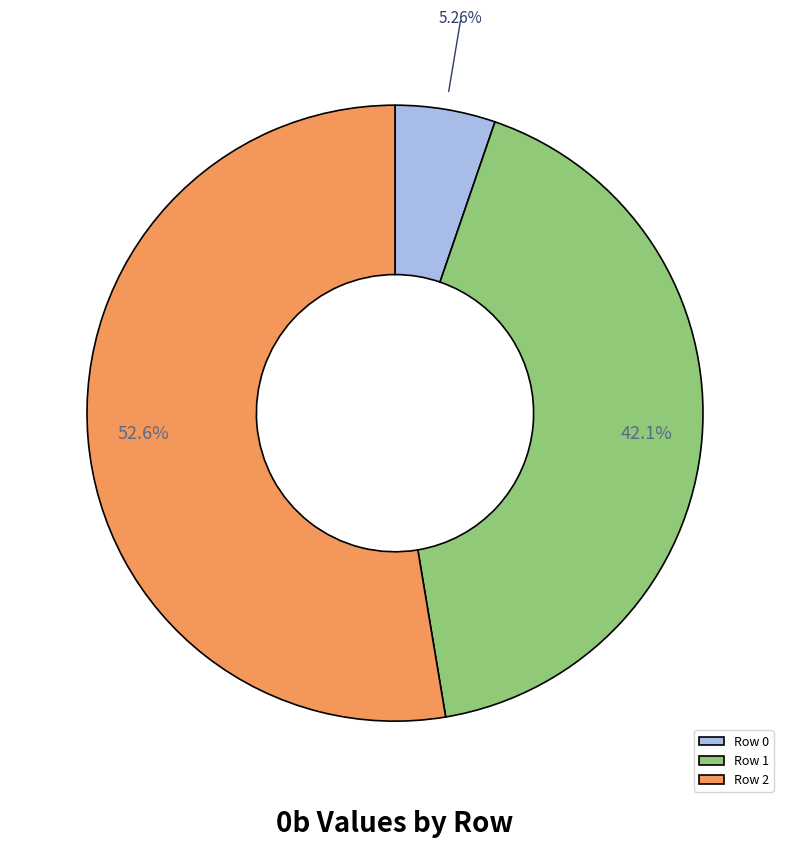

Approximately how many times larger is the value at Row 0 compared to Row 2?

0.1